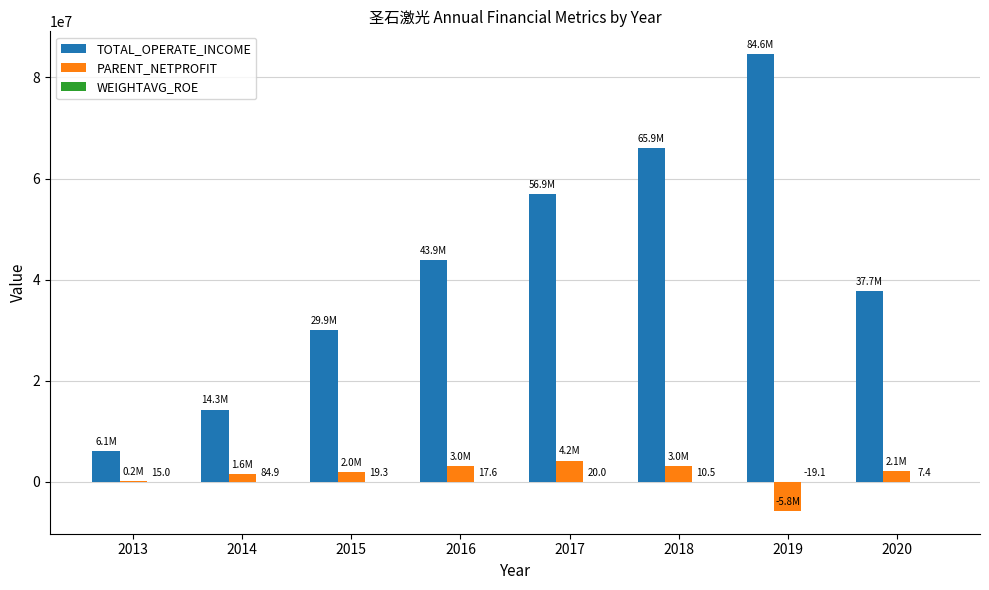

What is the sum of all TOTAL_OPERATE_INCOME values?

339379519.8